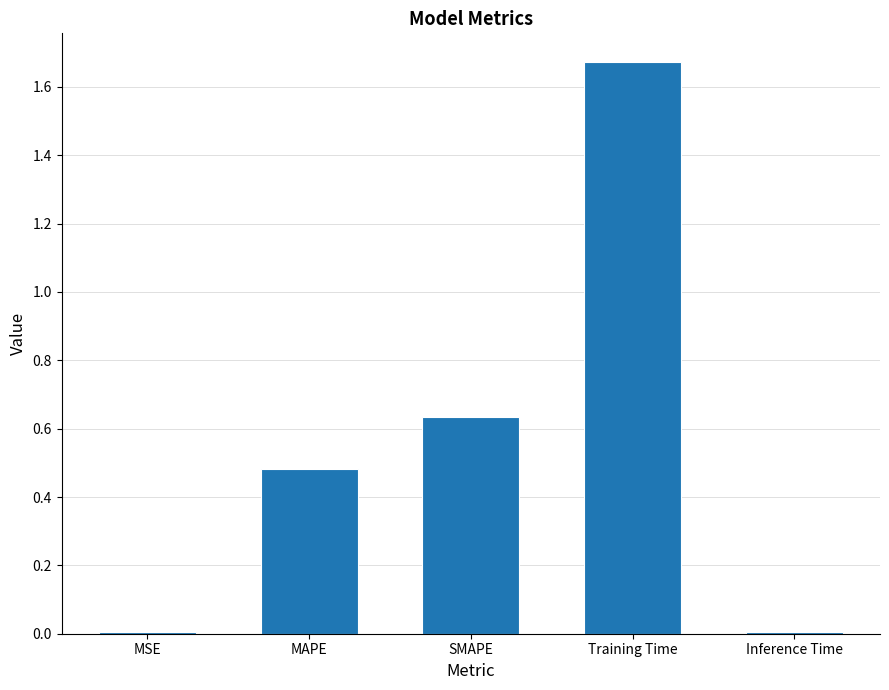

Does the chart contain stacked bars?

No